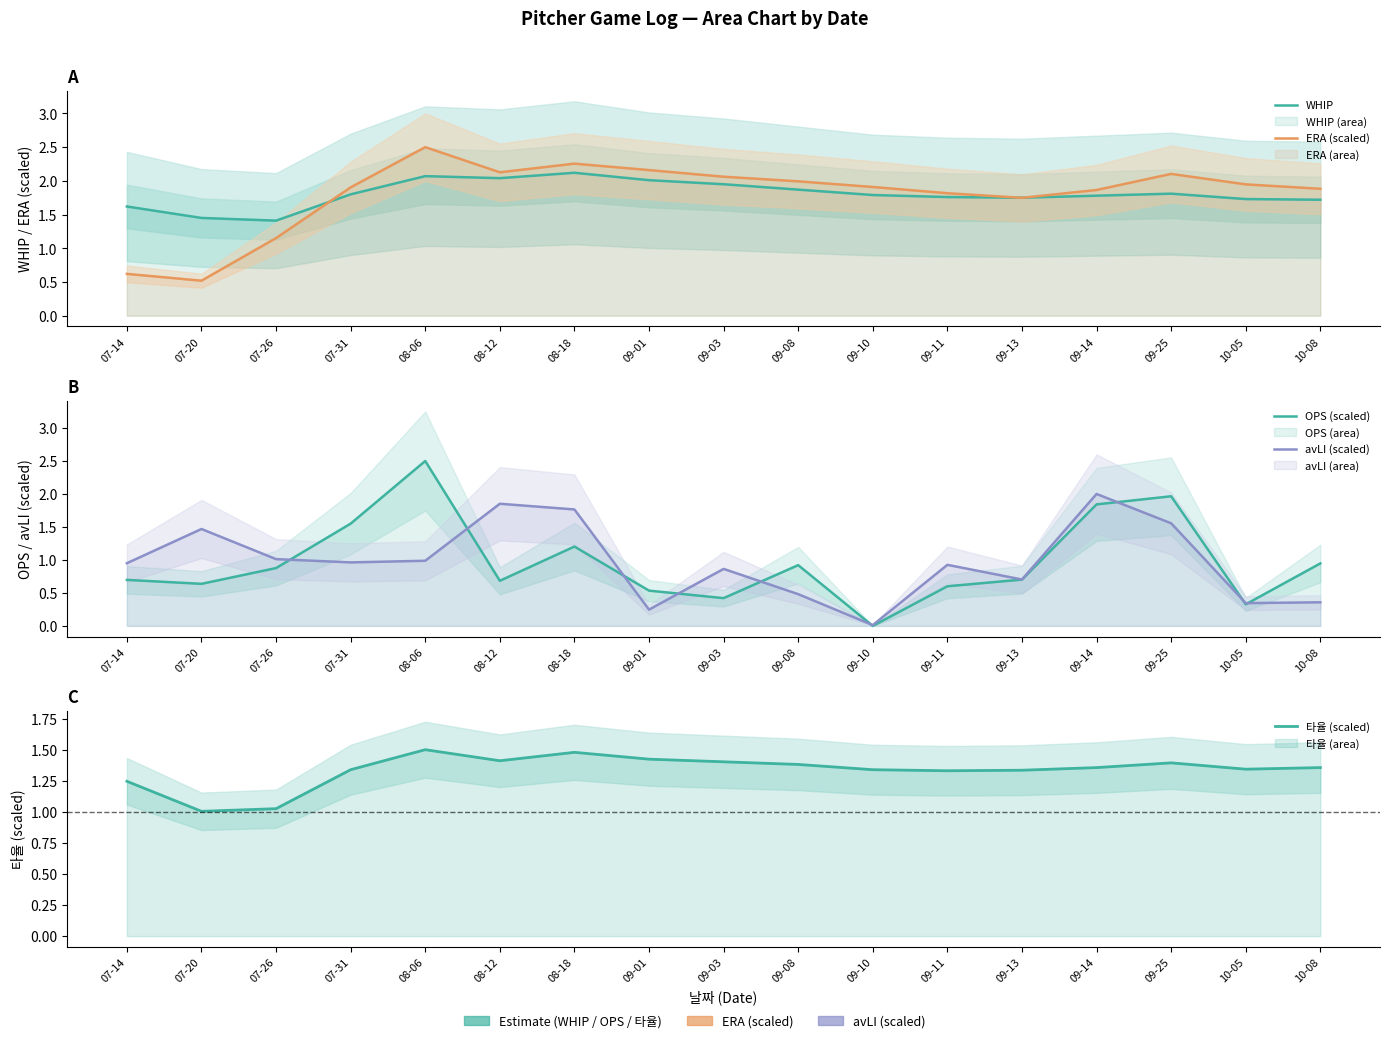

Rank the categories by WHIP value from lowest to highest.

07-26, 07-20, 07-14, 10-08, 10-05, 09-13, 09-11, 09-14, 09-10, 07-31, 09-25, 09-08, 09-03, 09-01, 08-12, 08-06, 08-18